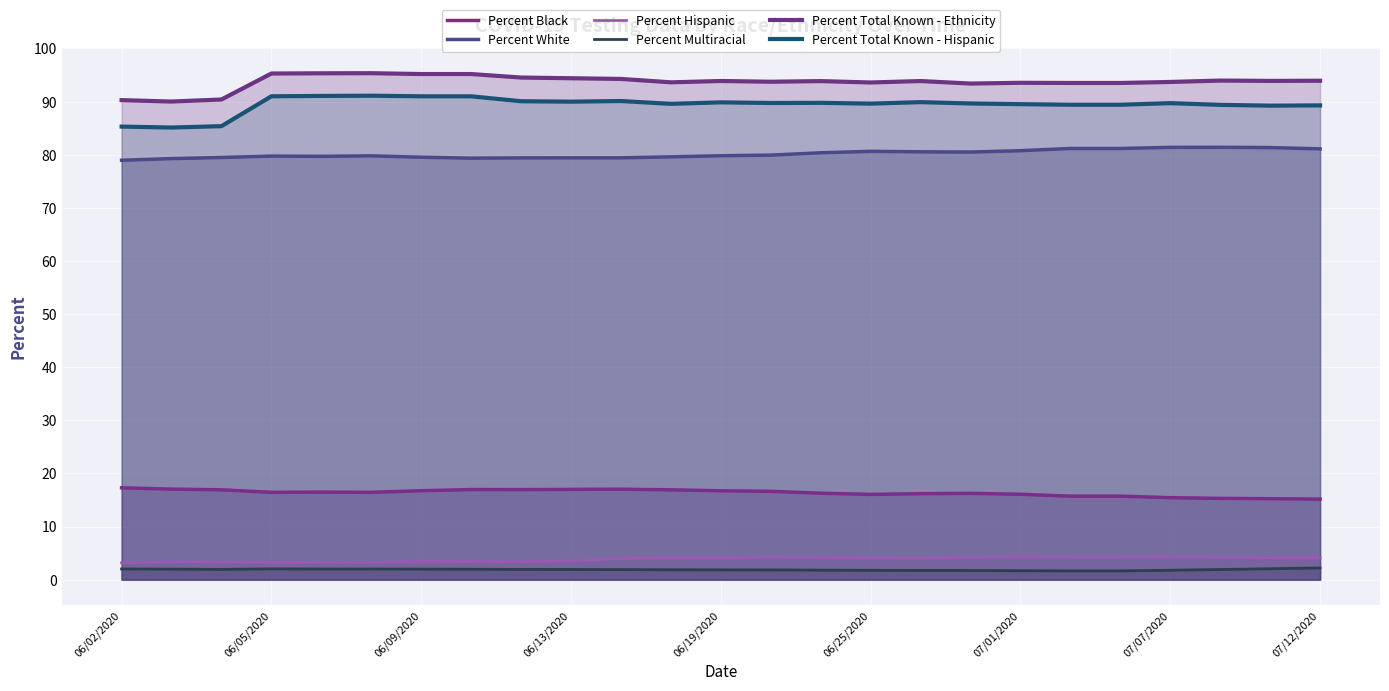

What position from the left is 06/02/2020?

1